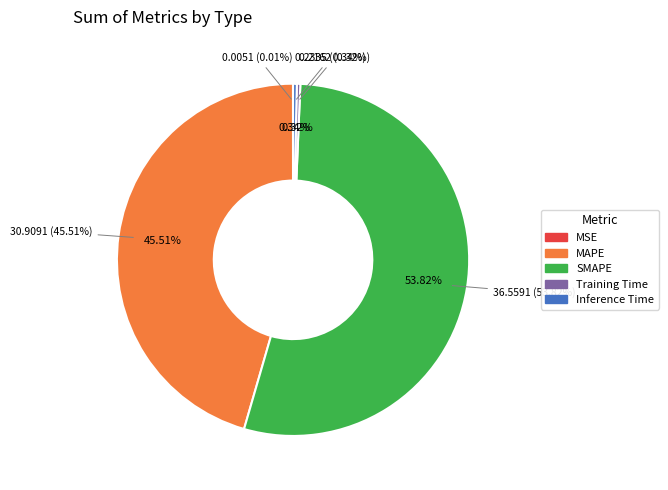

Count the number of slices in the pie.

5